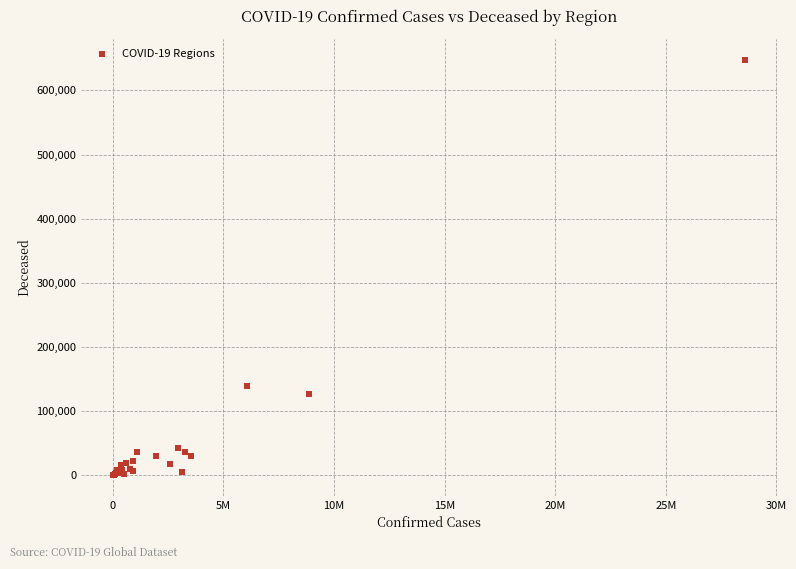

What Y value in the scatter plot is closest to 323851?

138421